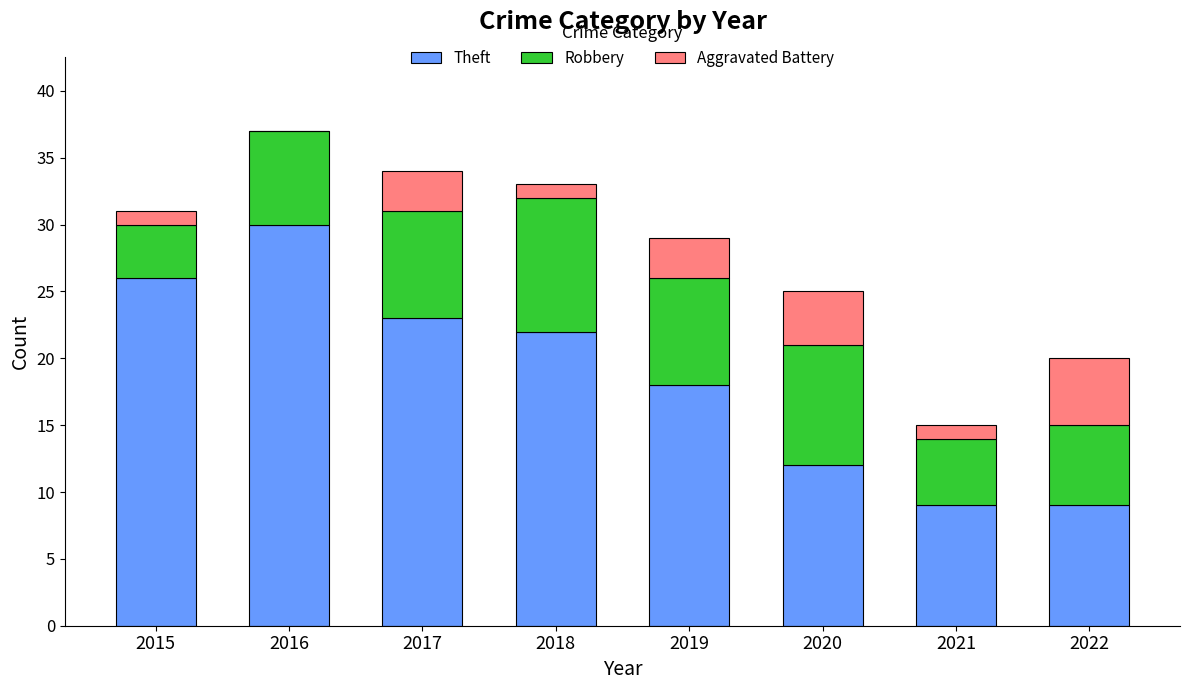

Reading right to left, what are the values for Theft?

2022=9	2021=9	2020=12	2019=18	2018=22	2017=23	2016=30	2015=26